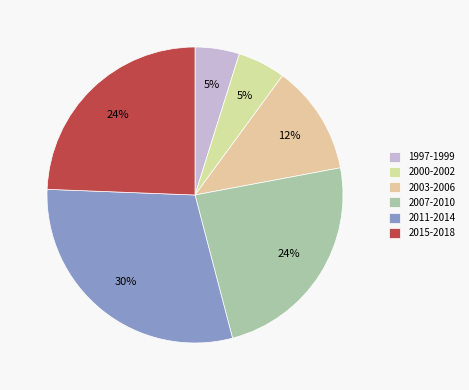

How many slices are in this pie chart?

6